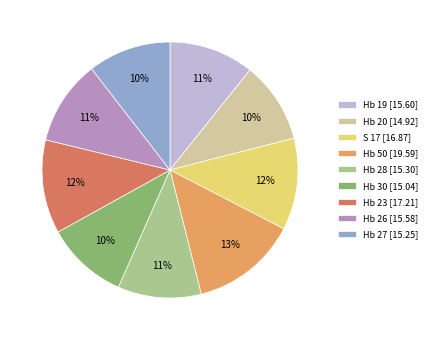

How many segments does this pie chart have?

9